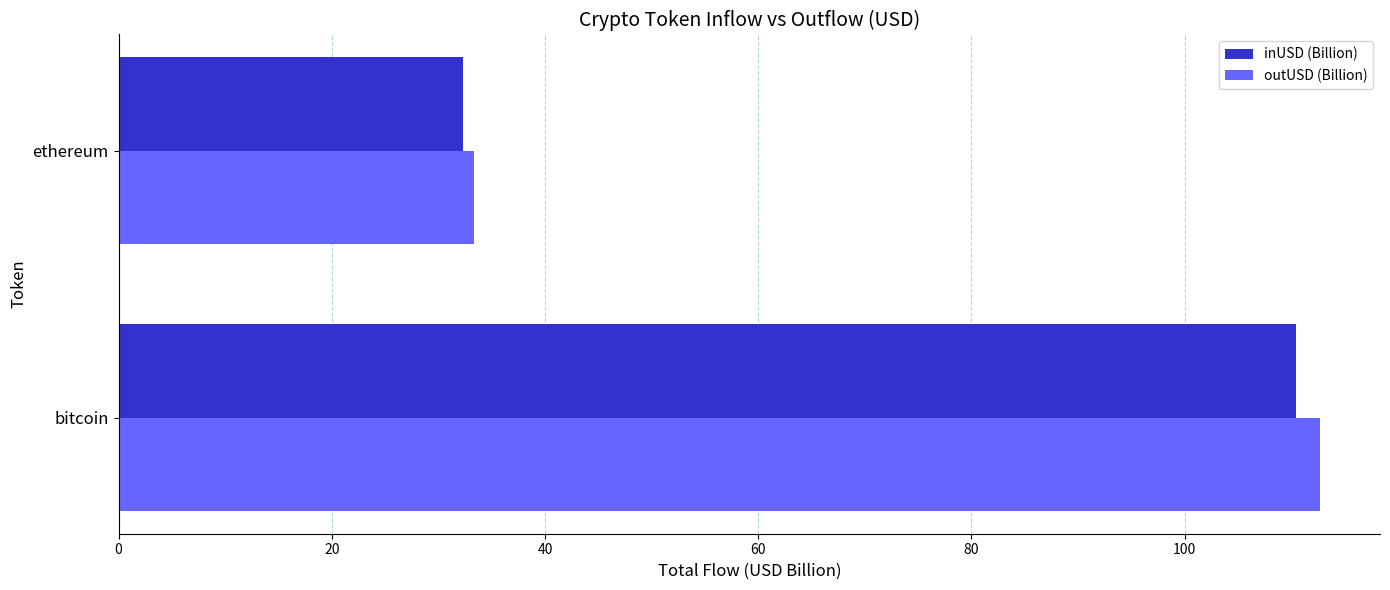

Which series changed the most between bitcoin and ethereum?

outUSD (Billion)